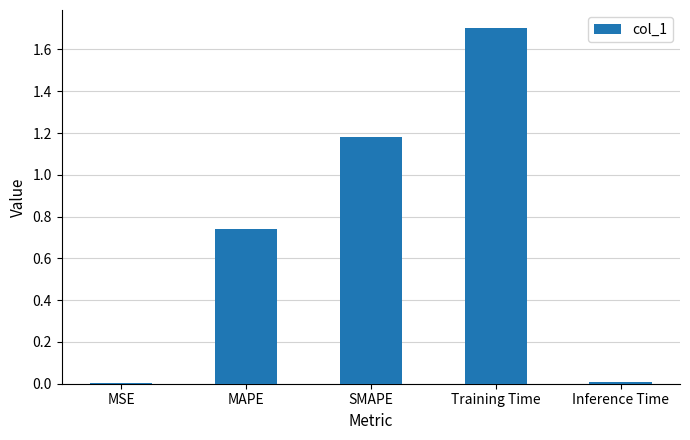

Is it true that the value at MSE is 0.0?

True